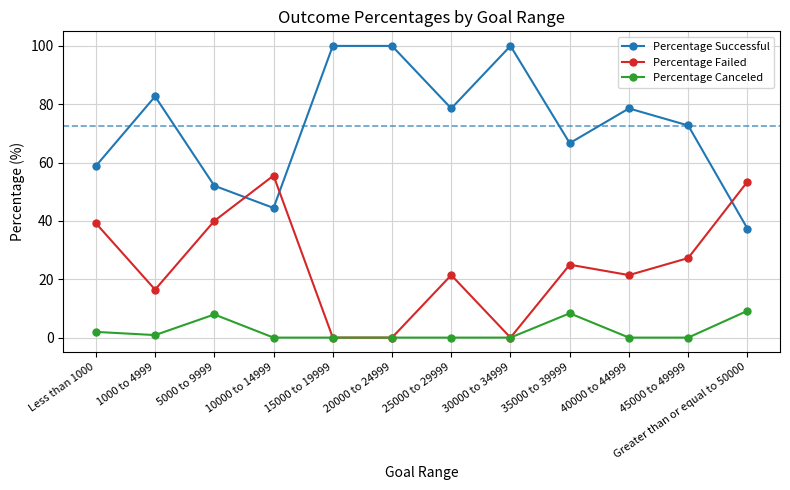

At which label is Percentage Failed closest to 27?

45000 to 49999